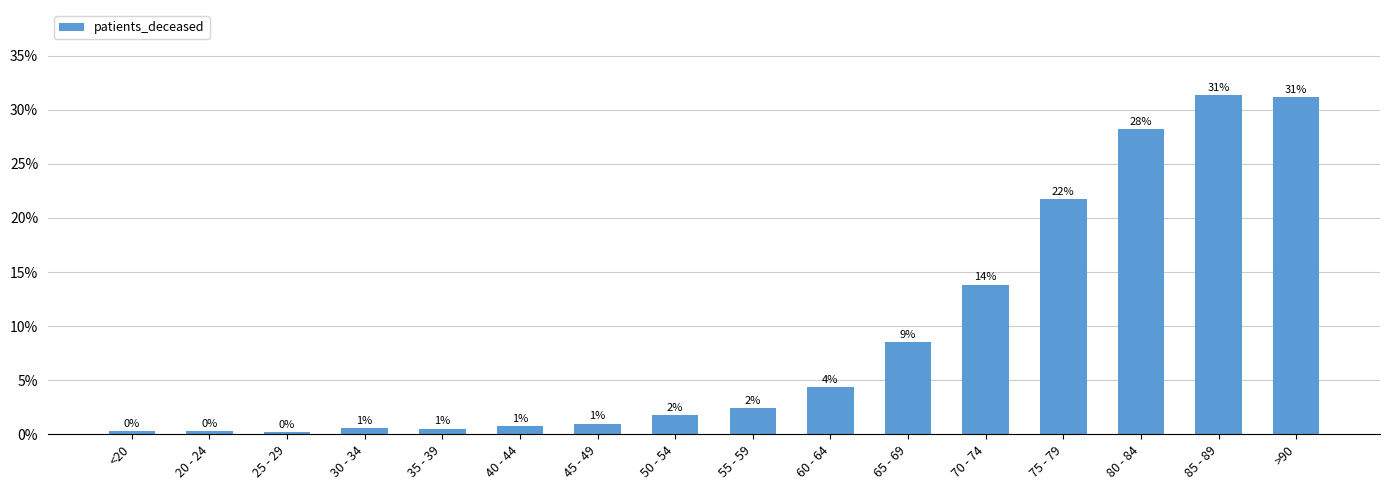

True or false: the data shows 0.0 at <20.

True